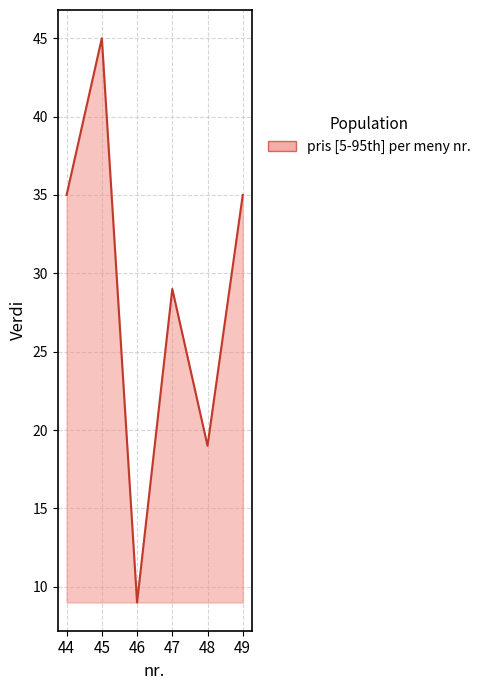

List the labels in order of value, largest first.

45, 44, 49, 47, 48, 46